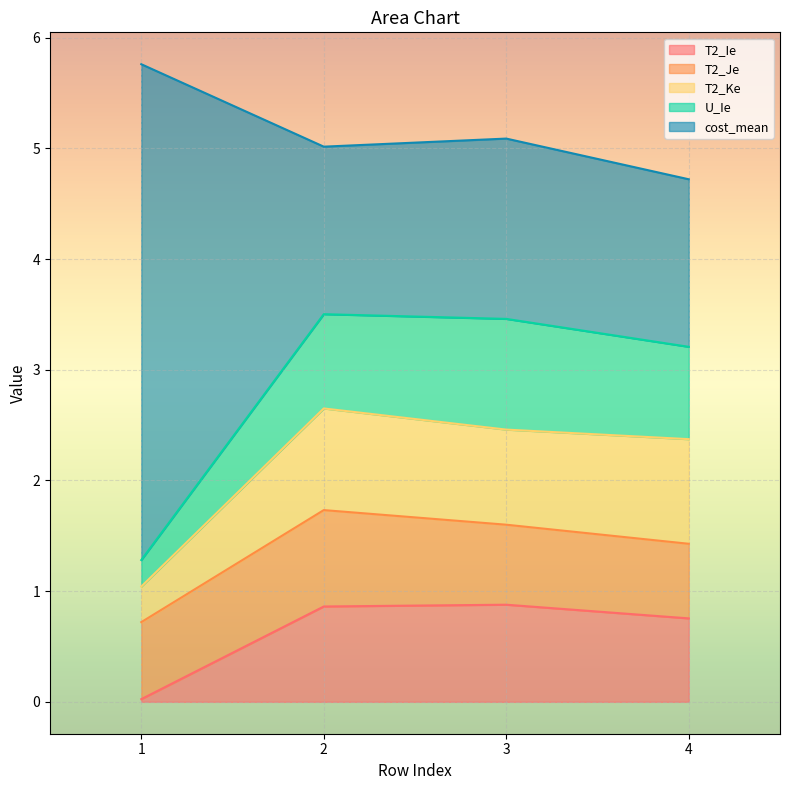

The T2_Ie series shows 1.3 at 4. True or false?

False